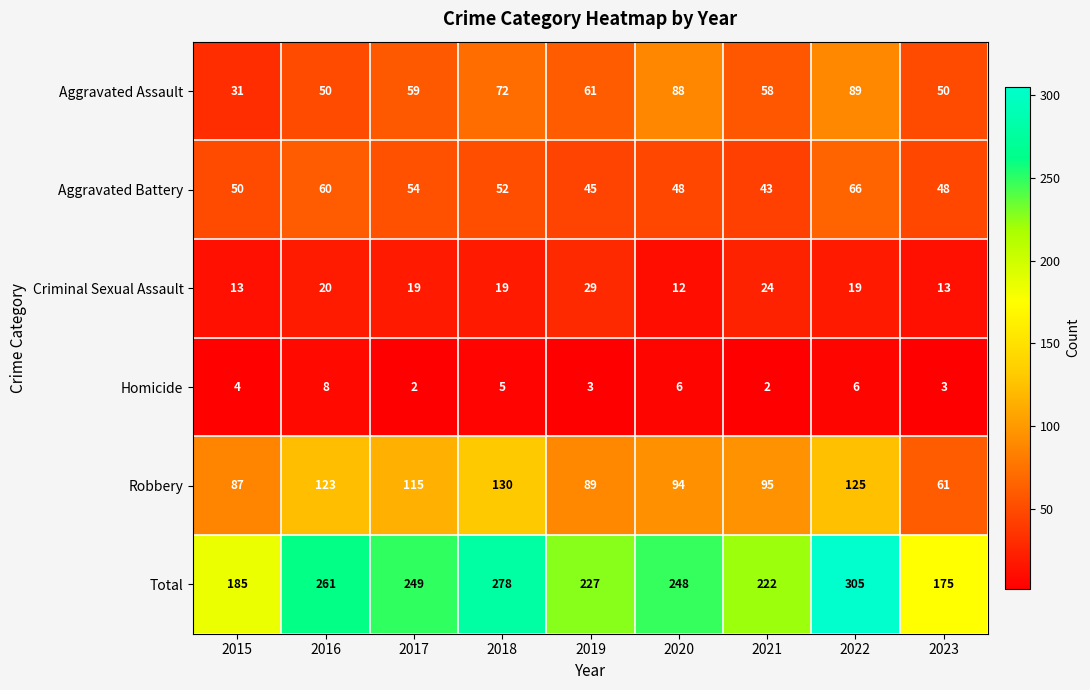

What is the highest value of the Aggravated Battery series?

66